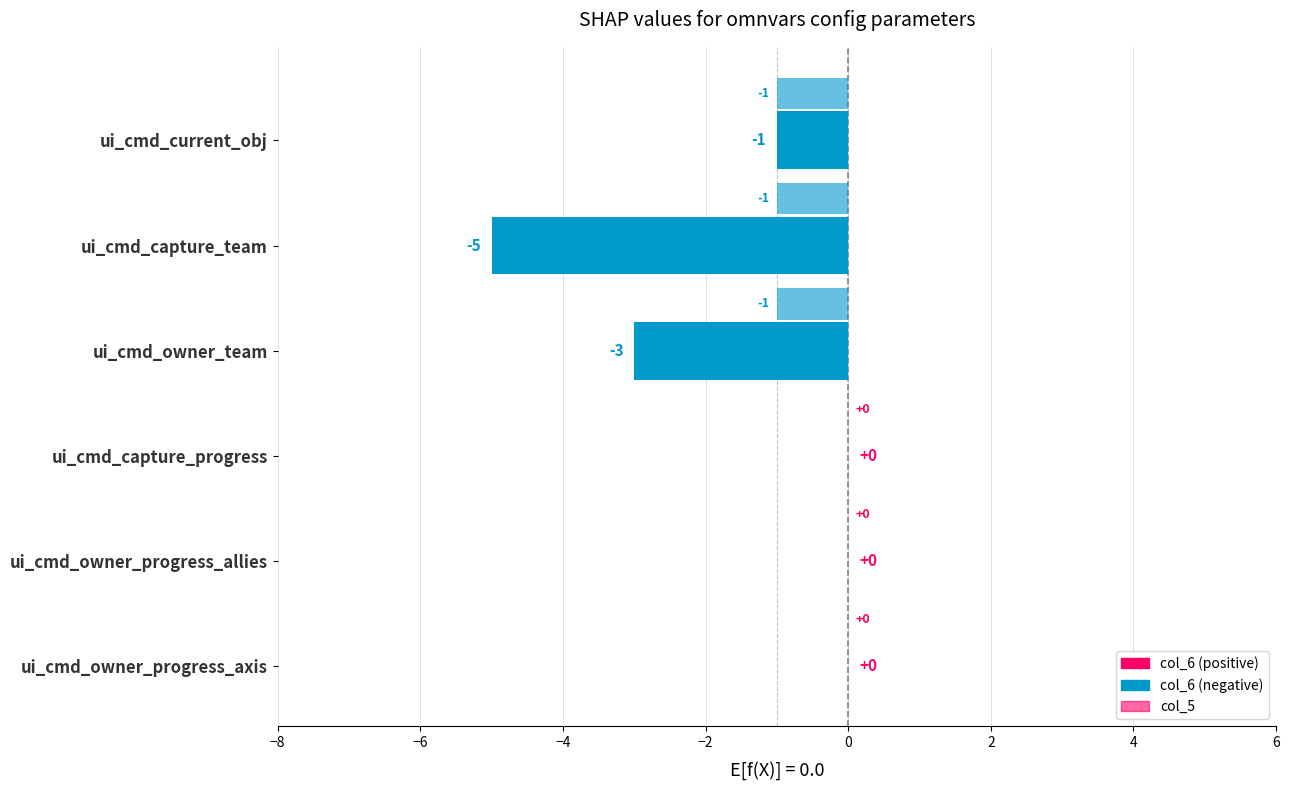

How many categories are shown in the chart?

6